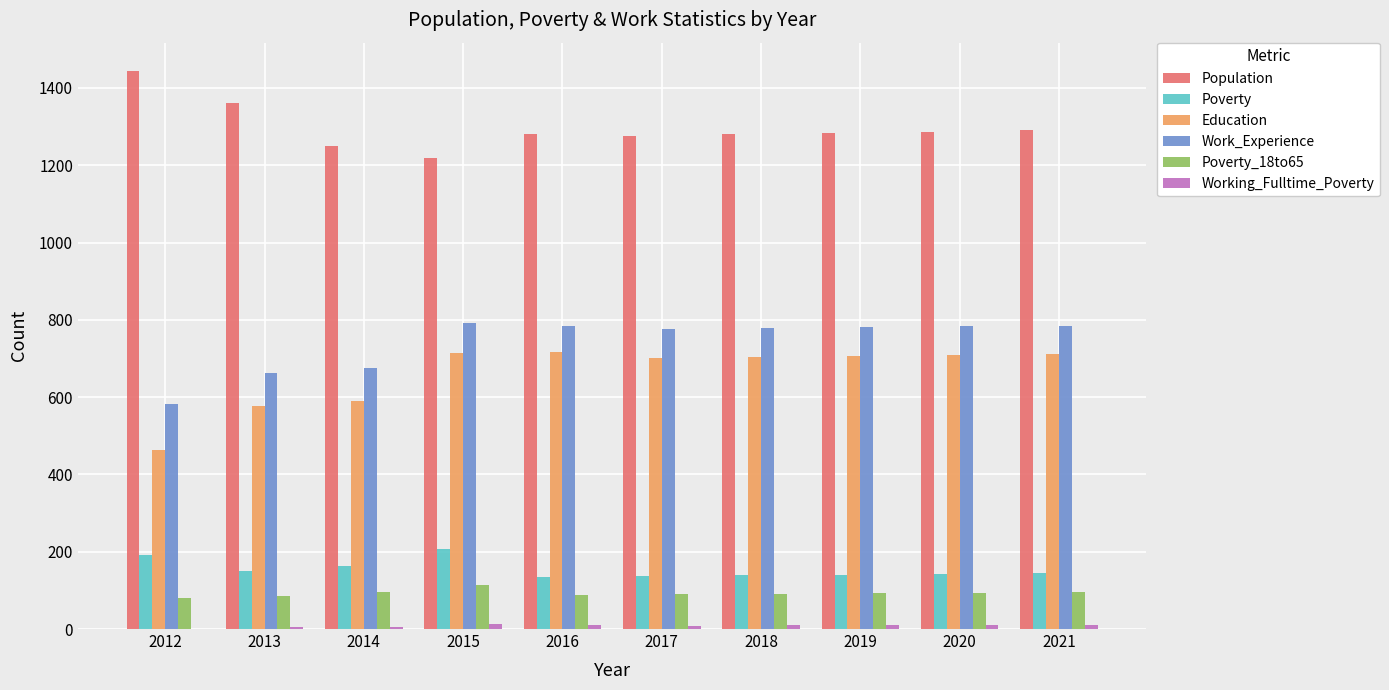

Which series has the largest total across all categories?

Population